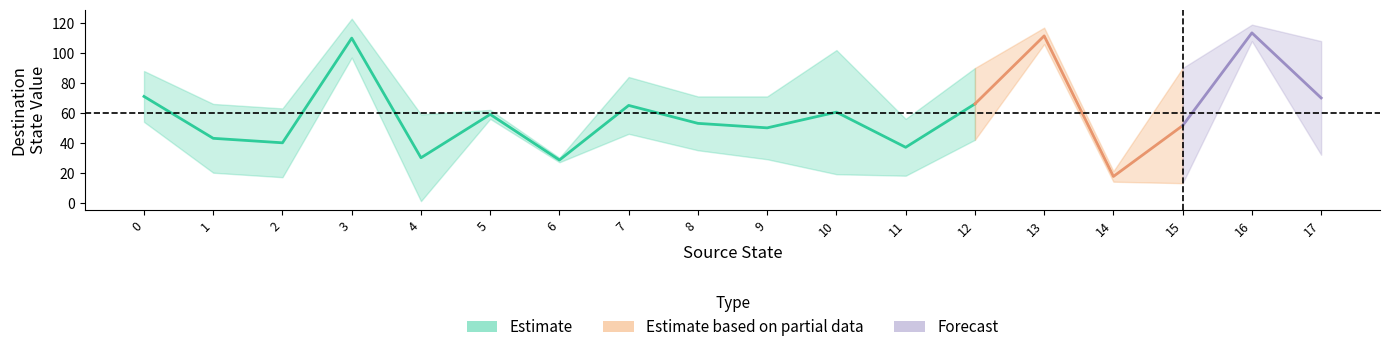

Count the number of data series in this chart.

3